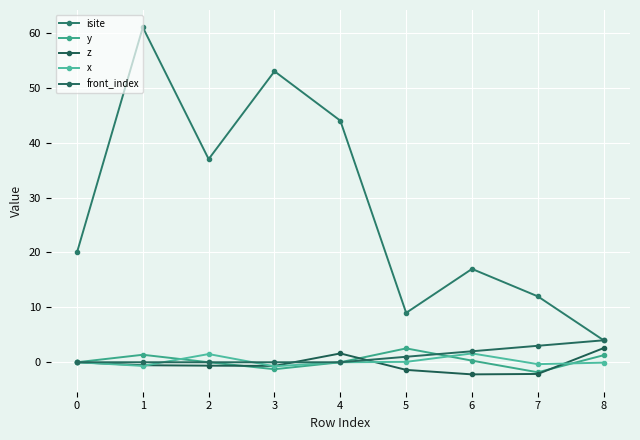

Does the chart display data point markers on the line(s)?

Yes